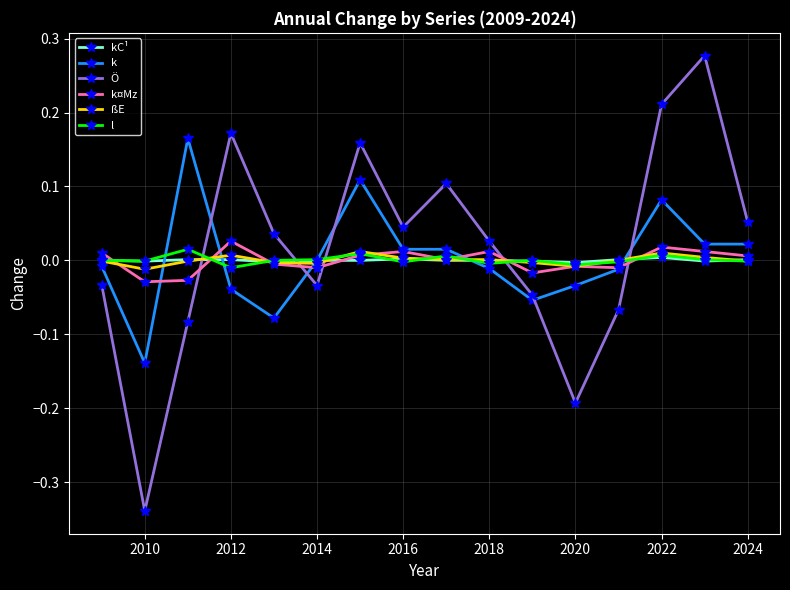

How many categories are shown in the chart?

16